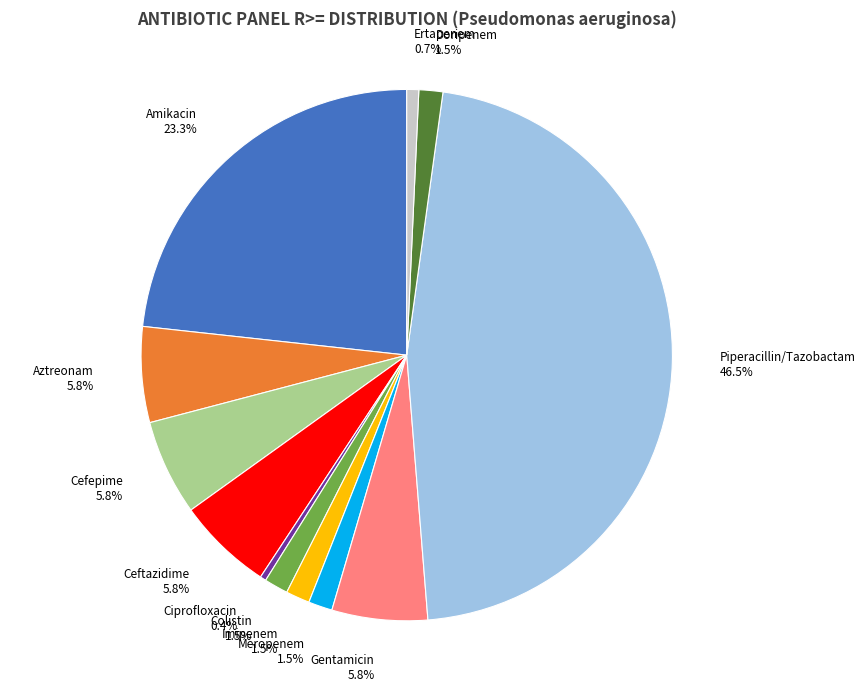

Do Piperacillin/Tazobactam and Meropenem together represent more than half of the pie?

No